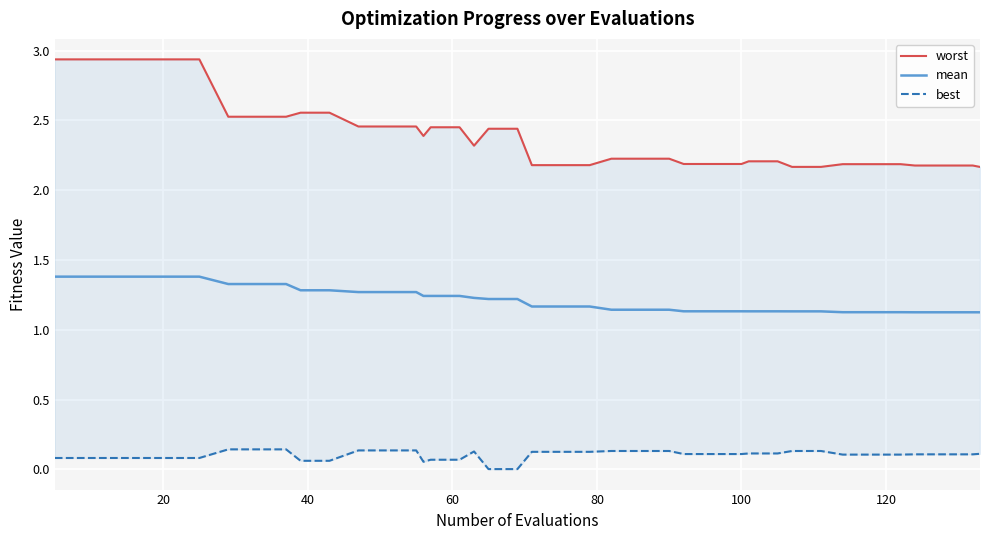

What is the value of the worst point at the 7th from the left?

2.5